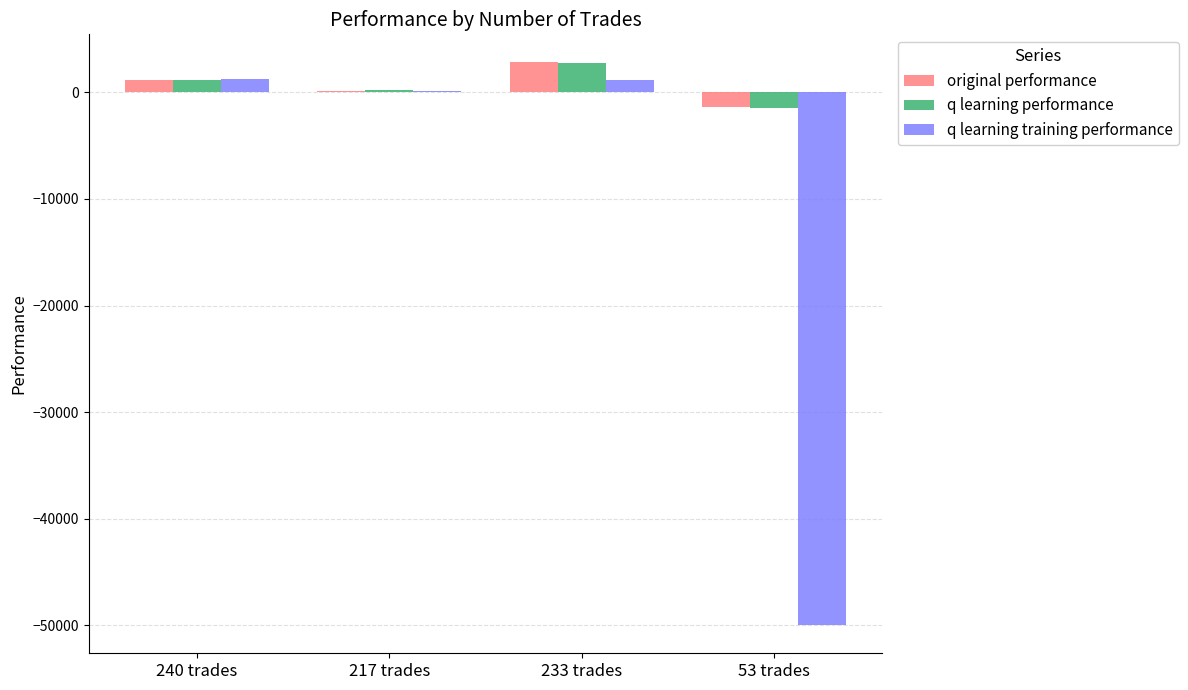

At which label does original performance reach its peak?

233 trades